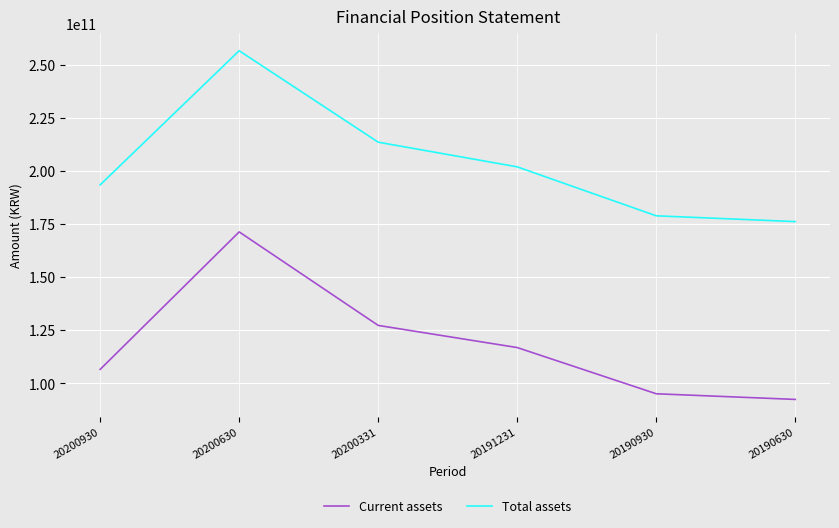

Which label corresponds to the largest value in the chart?

20200630